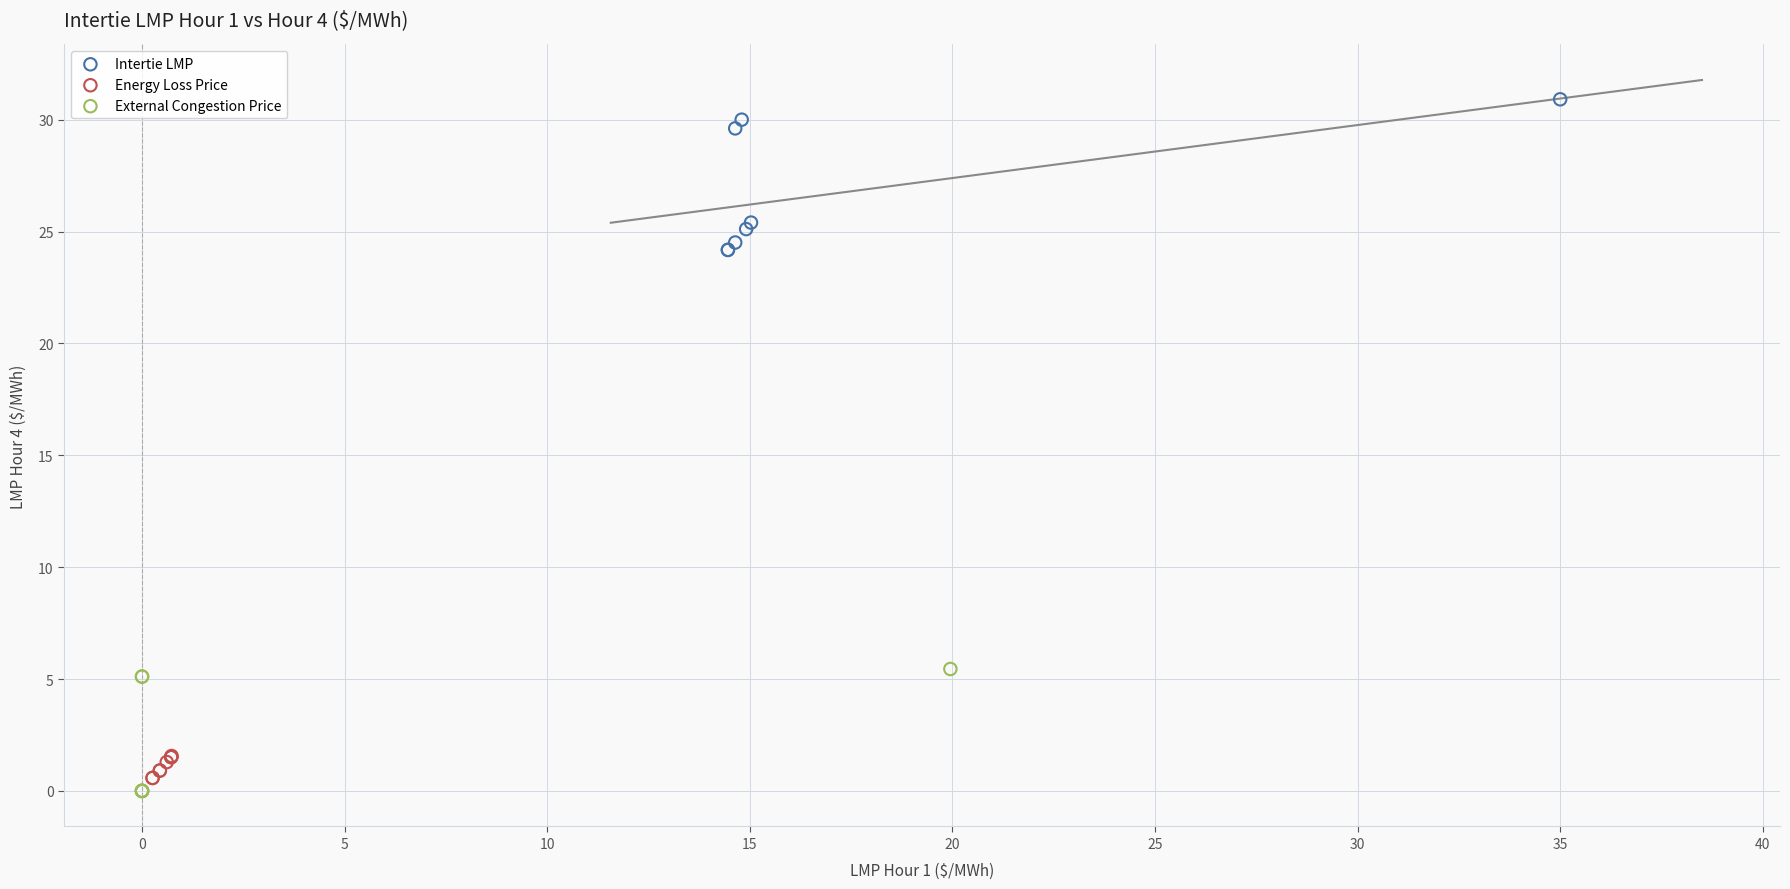

Which series has the widest spread of Y values?

Intertie LMP